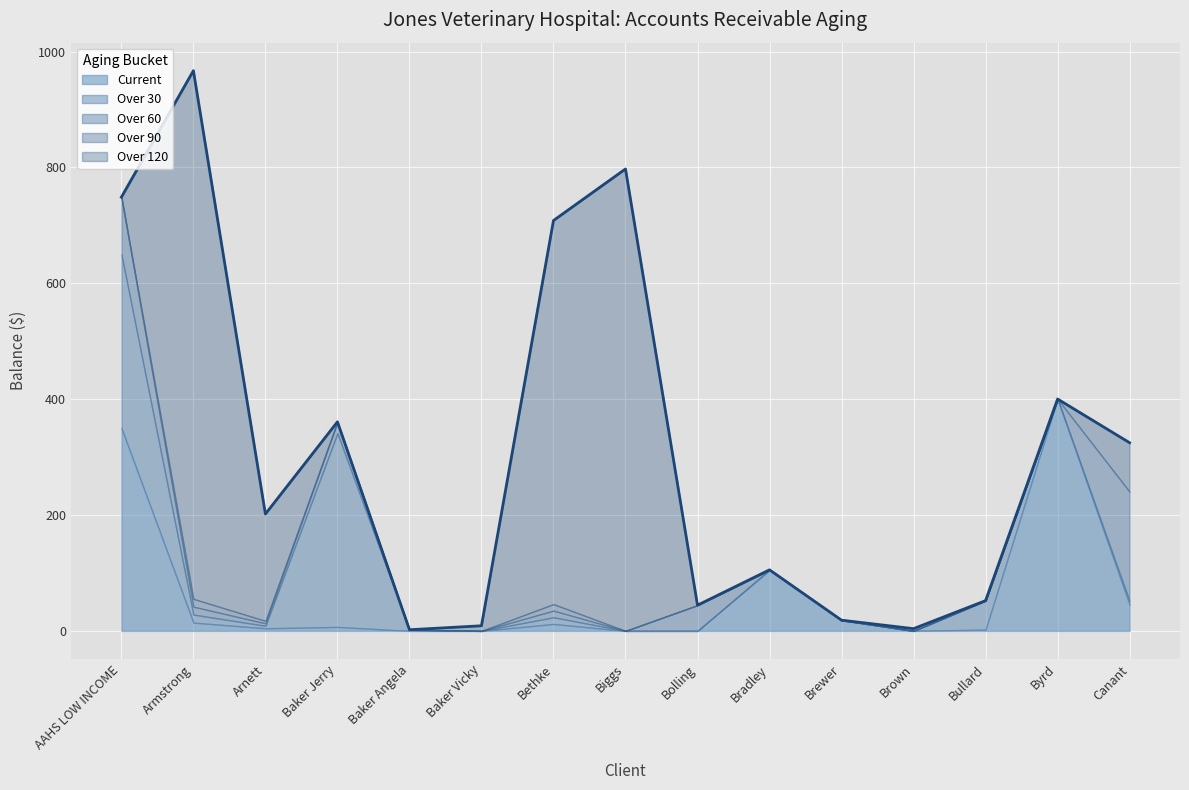

Rank the series at Bethke from lowest to highest value.

Over 90, Over 60, Over 30, Current, Over 120